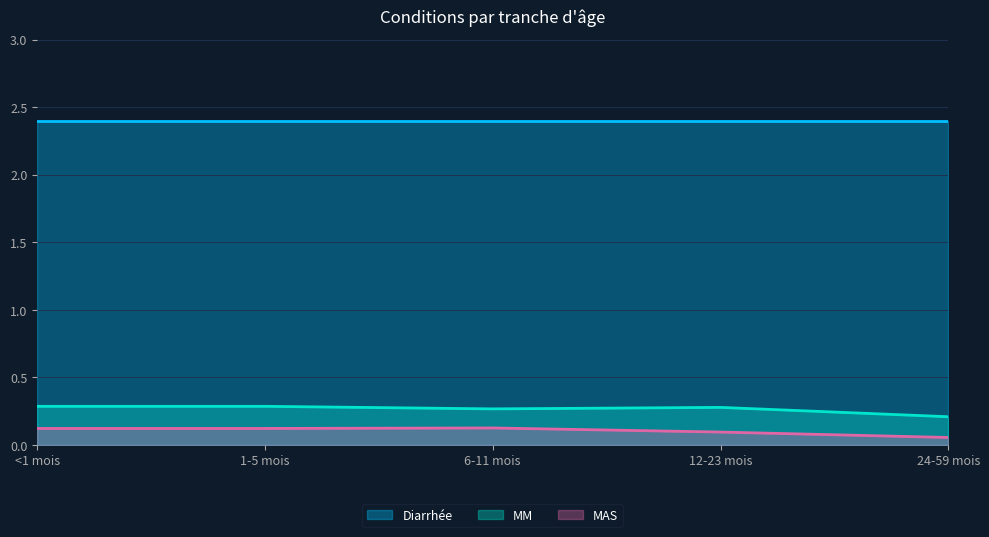

What is the spread (max minus min) of values at 1-5 mois?

2.3